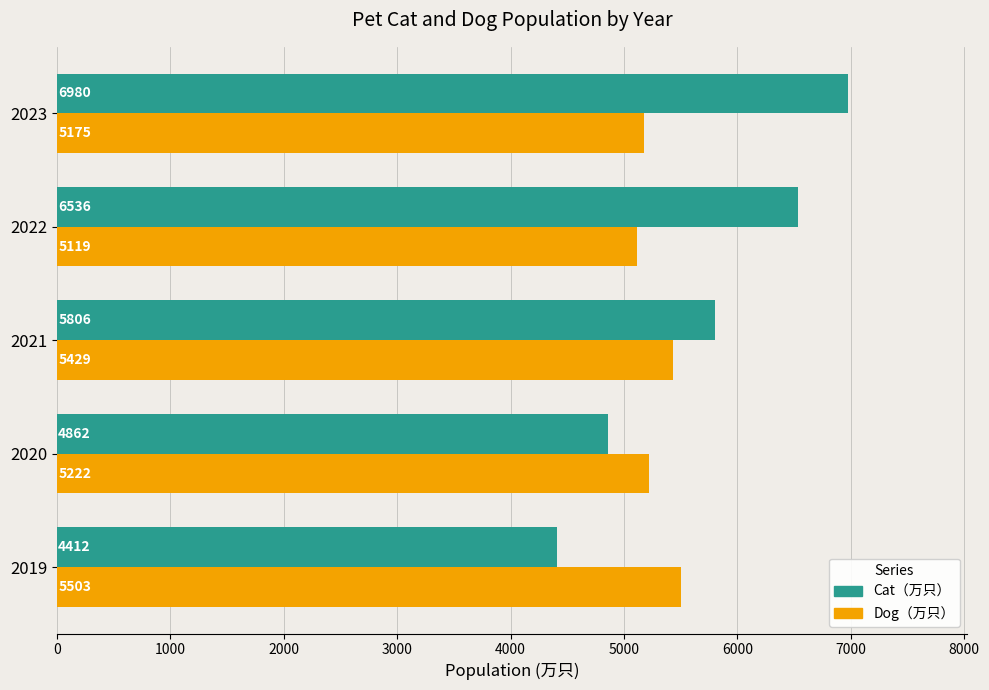

What is the approximate value of Cat（万只） at 2020?

4862